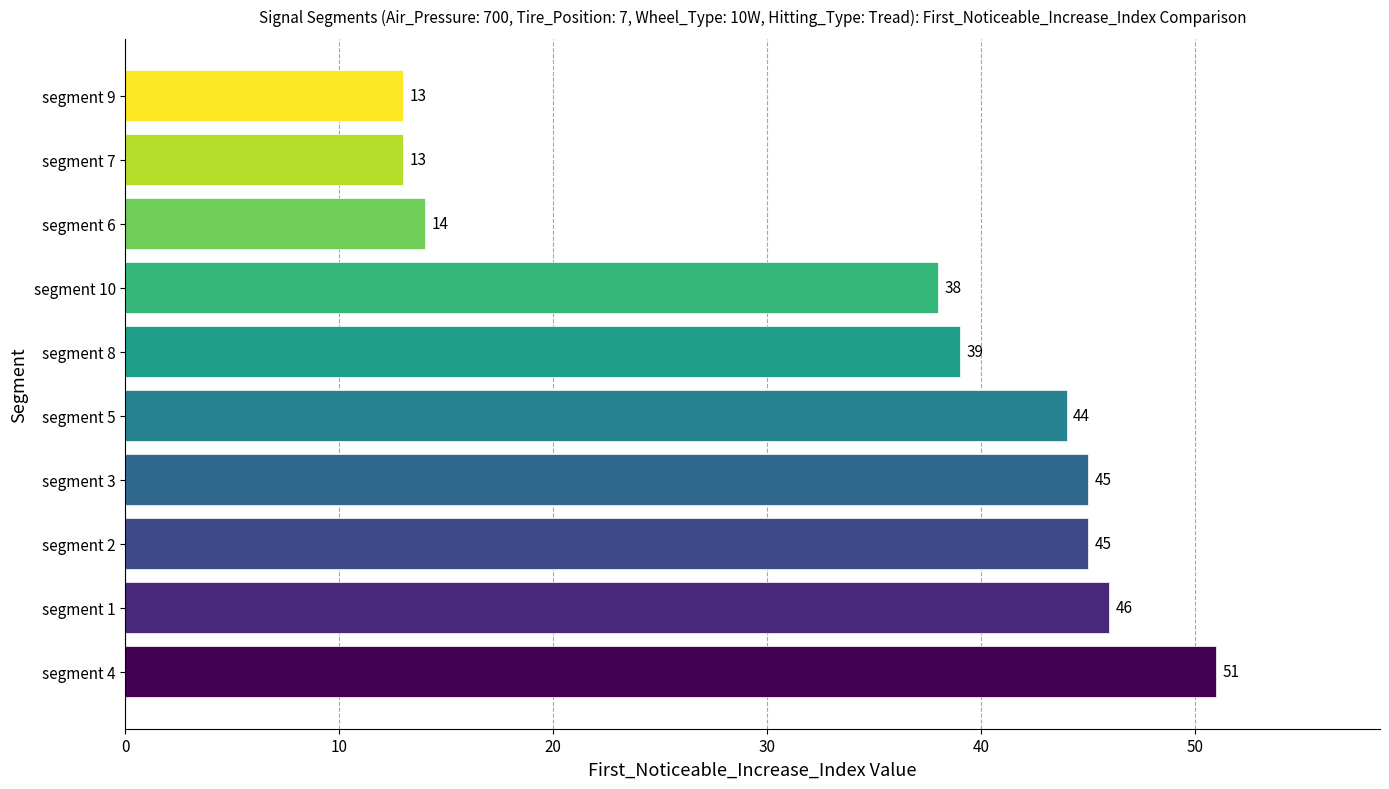

What is the average value?

35